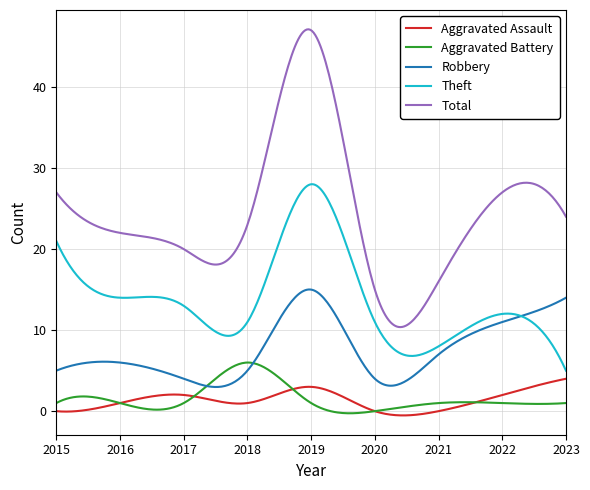

Which series has the largest range (max minus min)?

Total